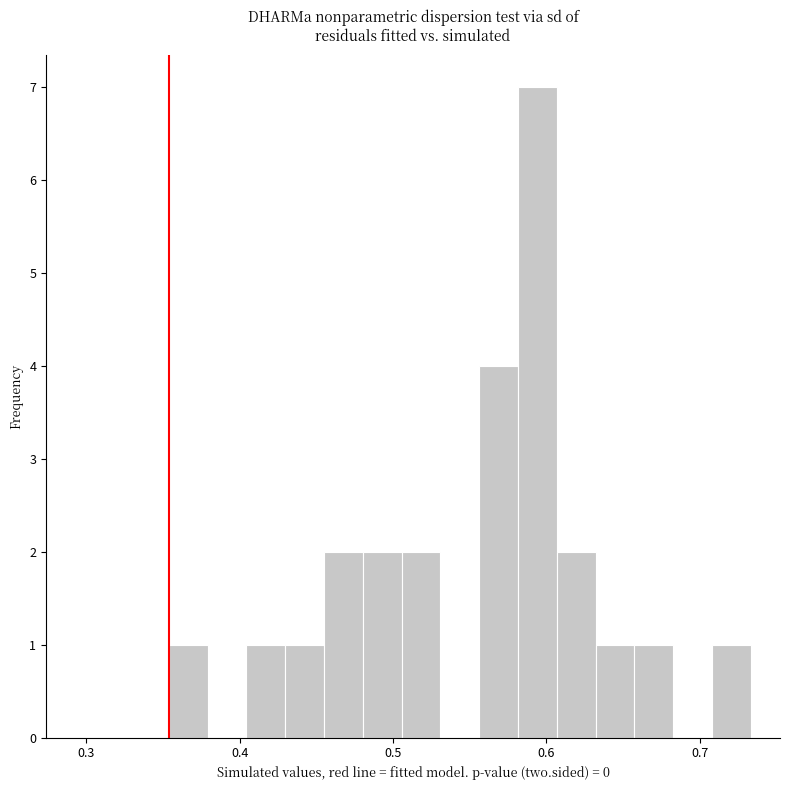

Around what value on the x-axis is the tallest bar? Give the approximate position of its centre, as read against the axis.

0.59